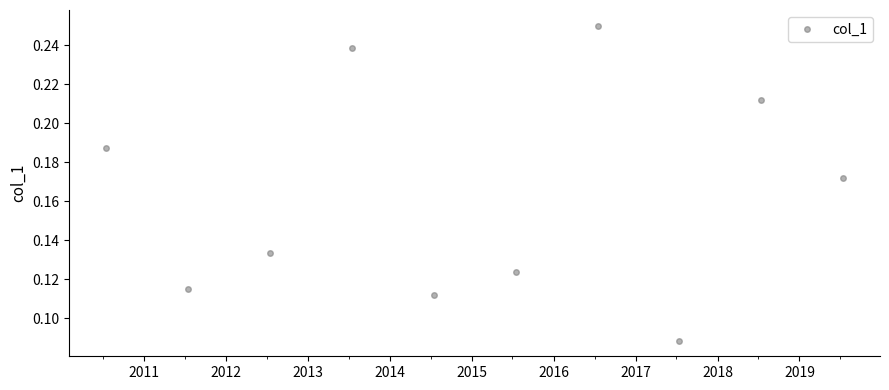

How many points are lower than both their immediate neighbors (excluding endpoints)?

3